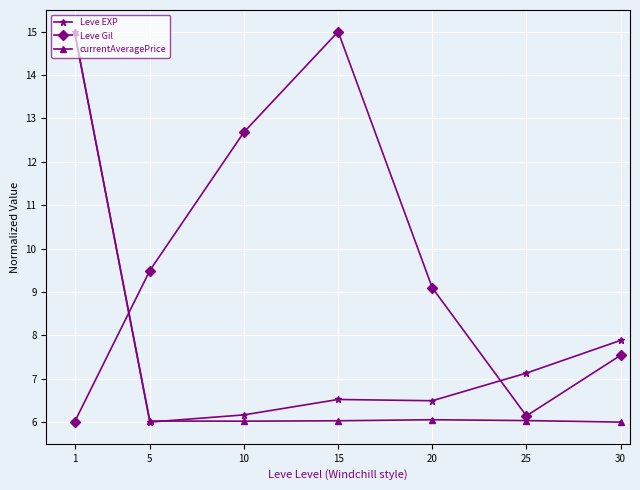

How many distinct data groups are displayed?

3